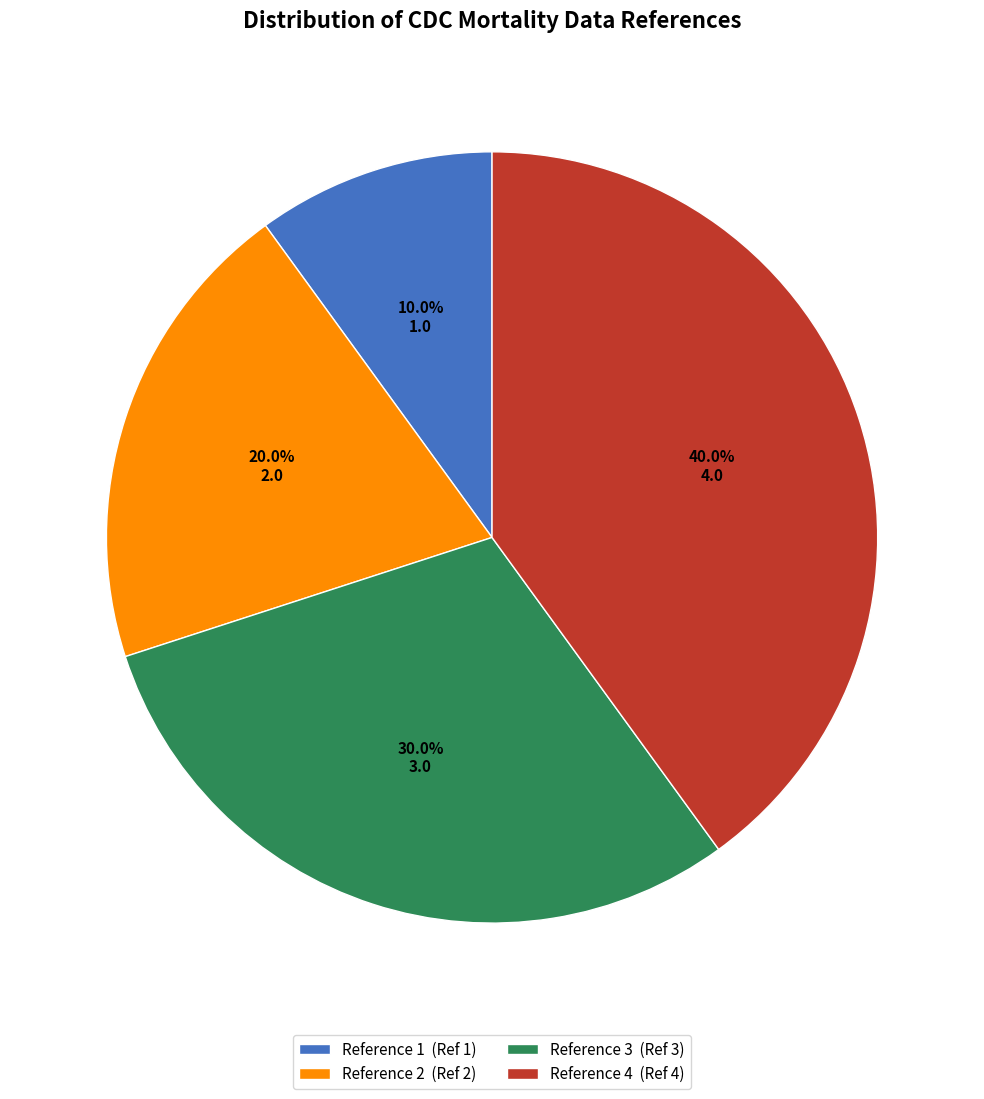

How much of the chart is everything except Reference 1?

90.0%